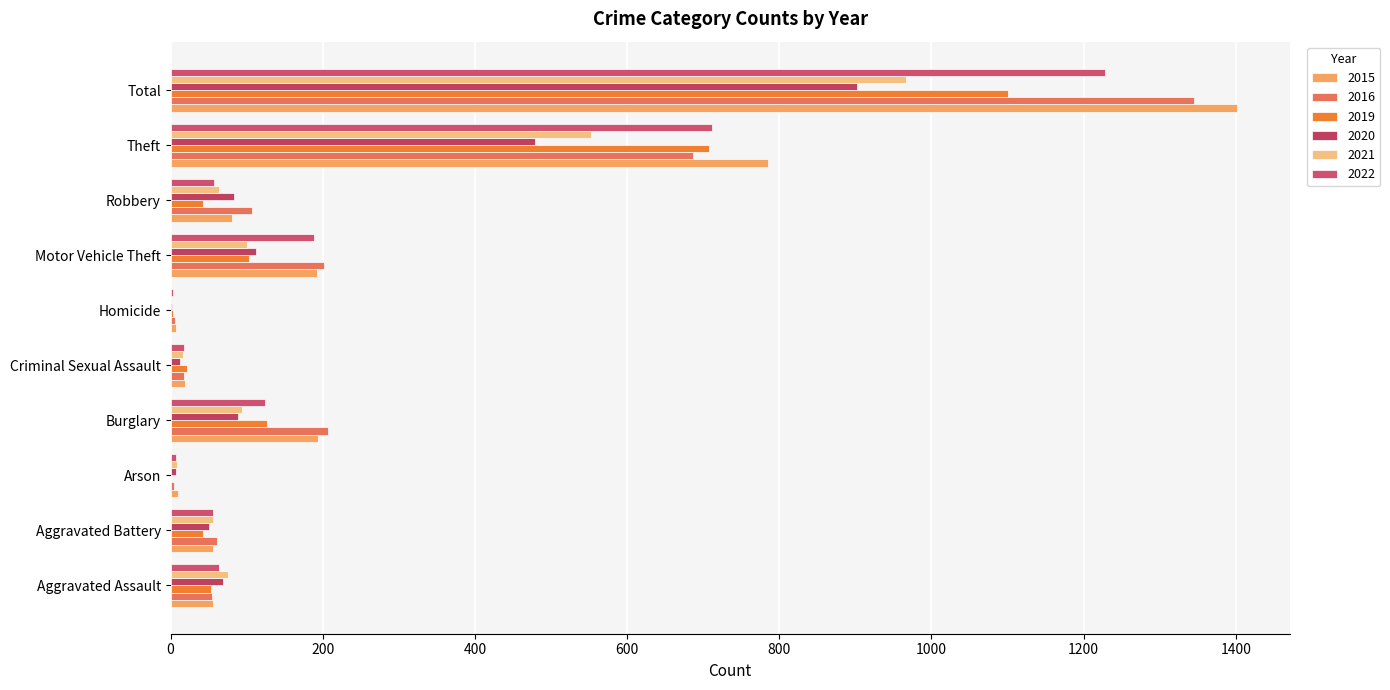

What is the difference between the 2021 values at Arson and Criminal Sexual Assault?

8